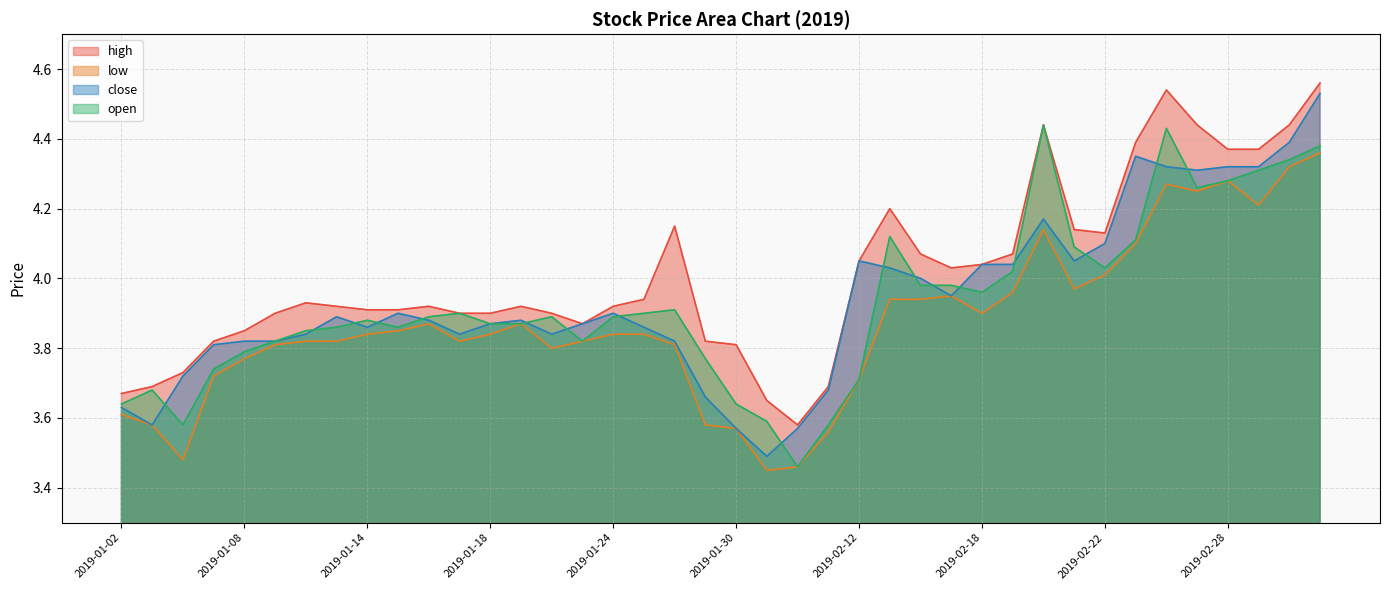

Is the value of close at 2019-02-11 greater than the value of high at 2019-02-11?

No